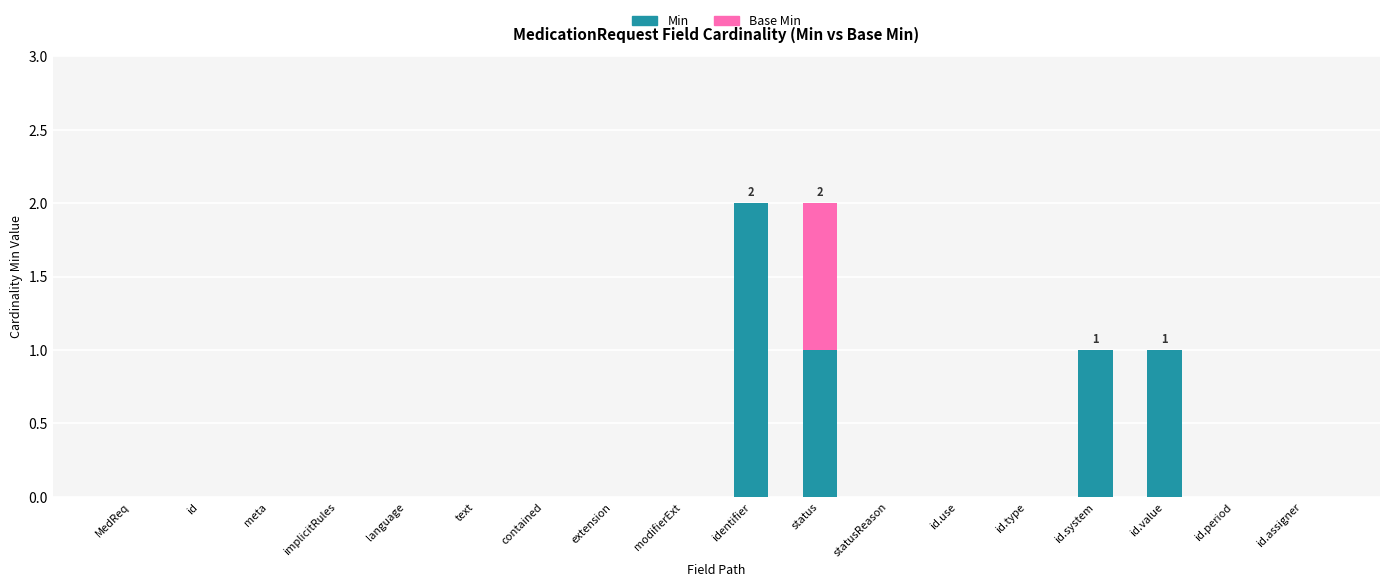

Count the number of data series in this chart.

2